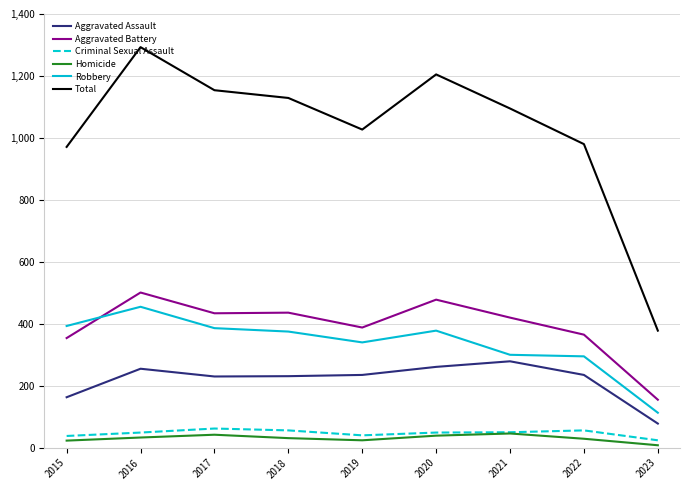

What is the difference between the highest and lowest values at 2018?

1098